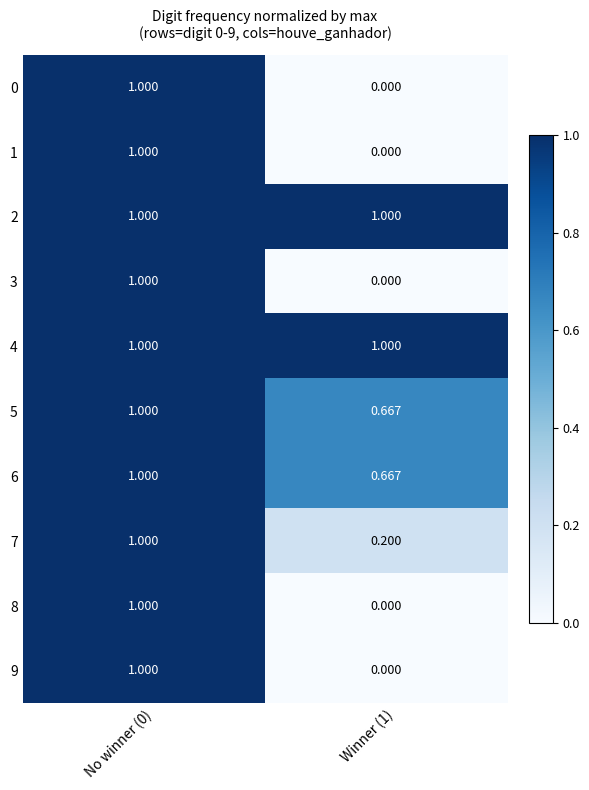

At how many categories does at least one series exceed 0?

2